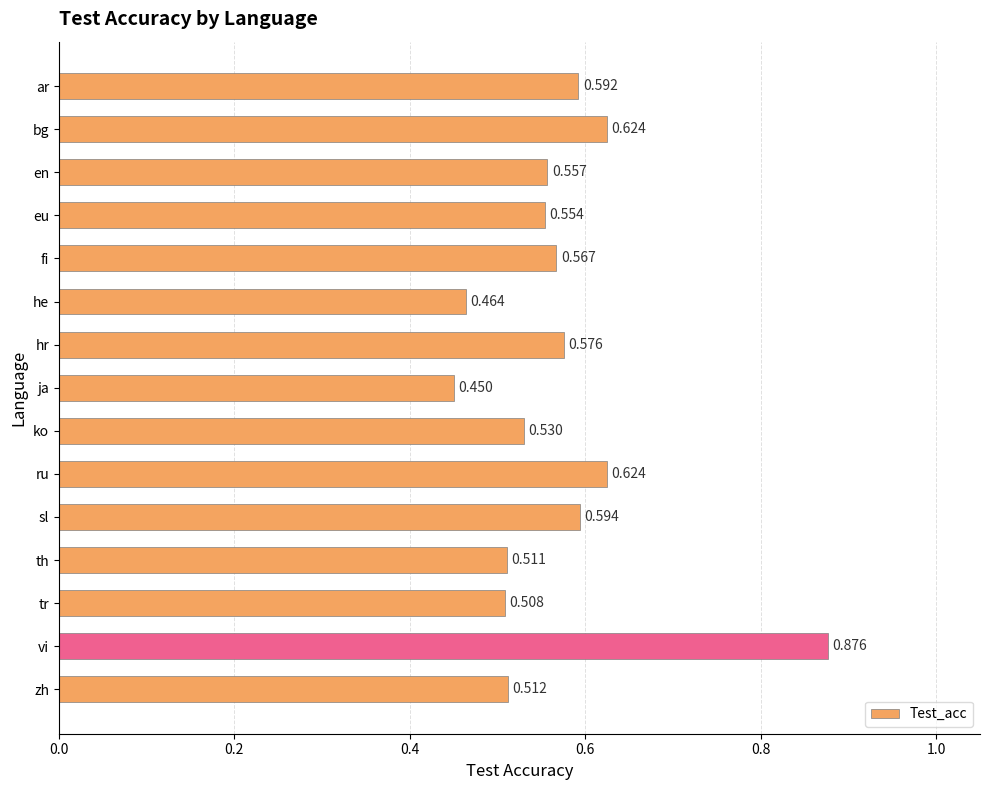

What is the sum of all values?

8.5